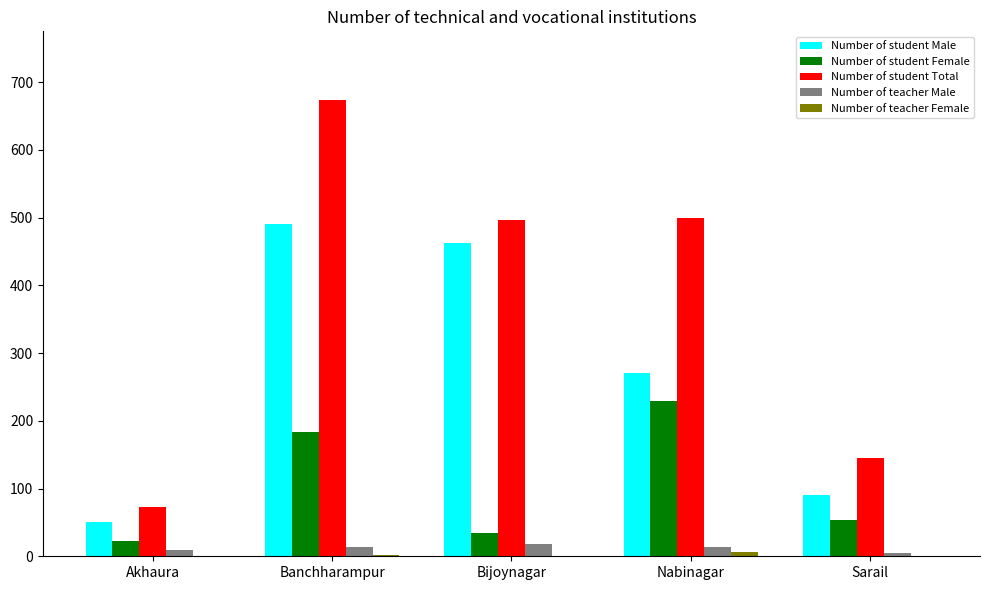

What is the sum of all Number of student Total values?

1888